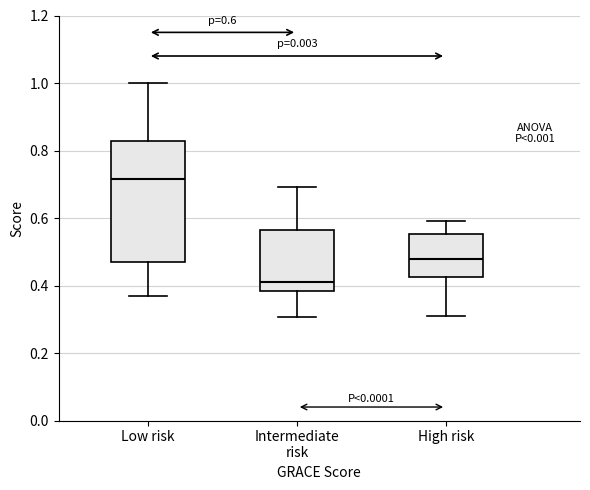

Which box has the highest median line?

Low risk